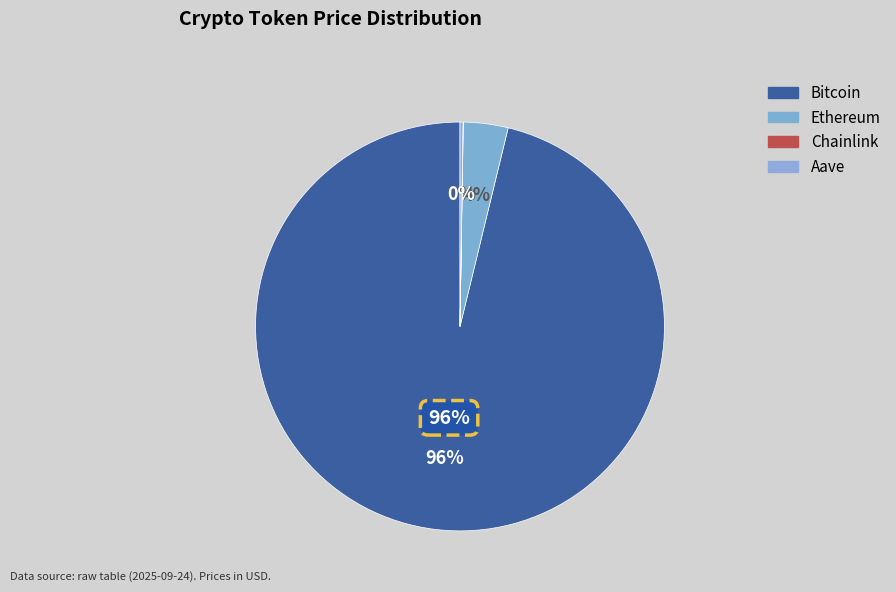

Combined, do Aave and Bitcoin account for over 50%?

Yes